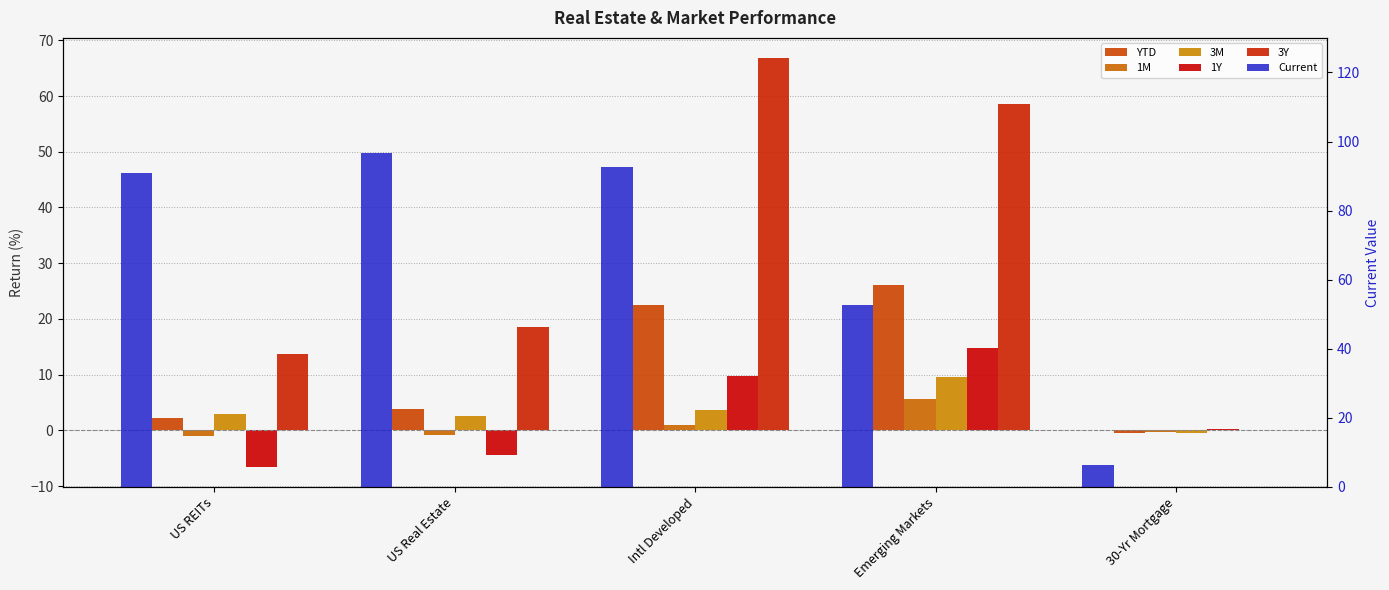

What is the difference between the maximum and second lowest values in the 1M series?

6.4